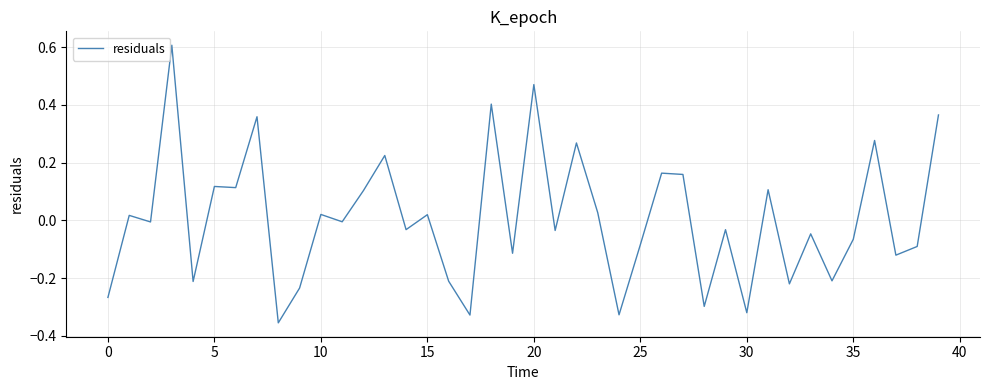

How many lines are shown in the chart?

1